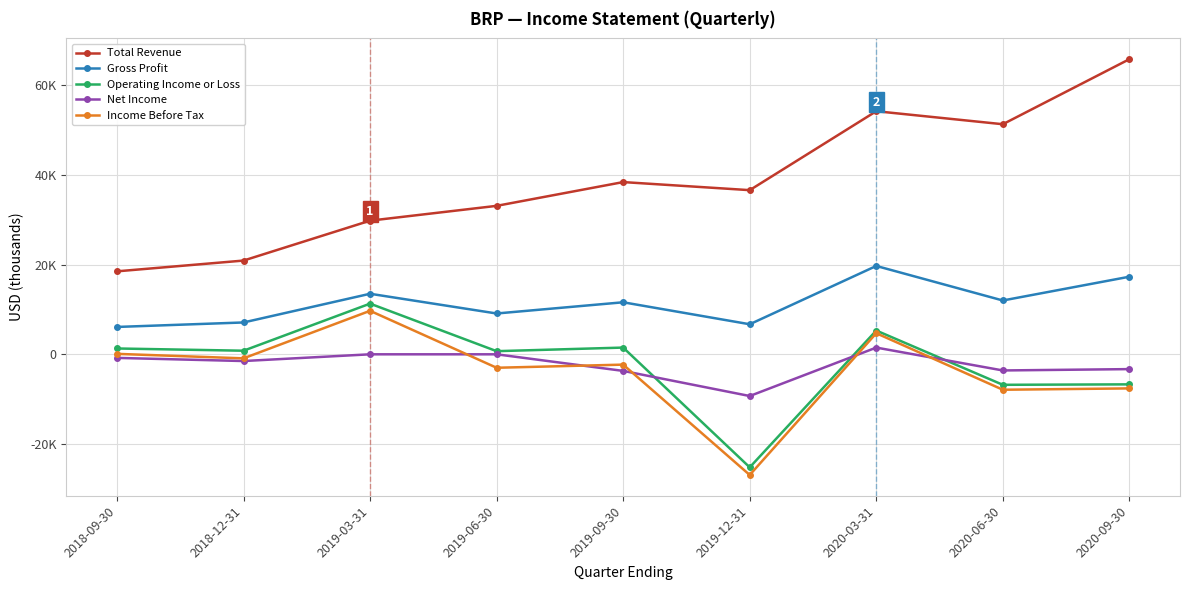

Reading left to right, transcribe all the data shown in this chart.

Total Revenue: 18500	20900	29800	33100	38400	36600	54200	51300	65800
Gross Profit: 6100	7100	13500	9100	11600	6700	19700	12000	17300
Operating Income or Loss: 1300	800	11300	700	1500	-25200	5300	-6800	-6700
Net Income: -800	-1500	0	0	-3700	-9300	1500	-3600	-3300
Income Before Tax: 100	-900	9700	-3000	-2300	-26900	4700	-7900	-7600